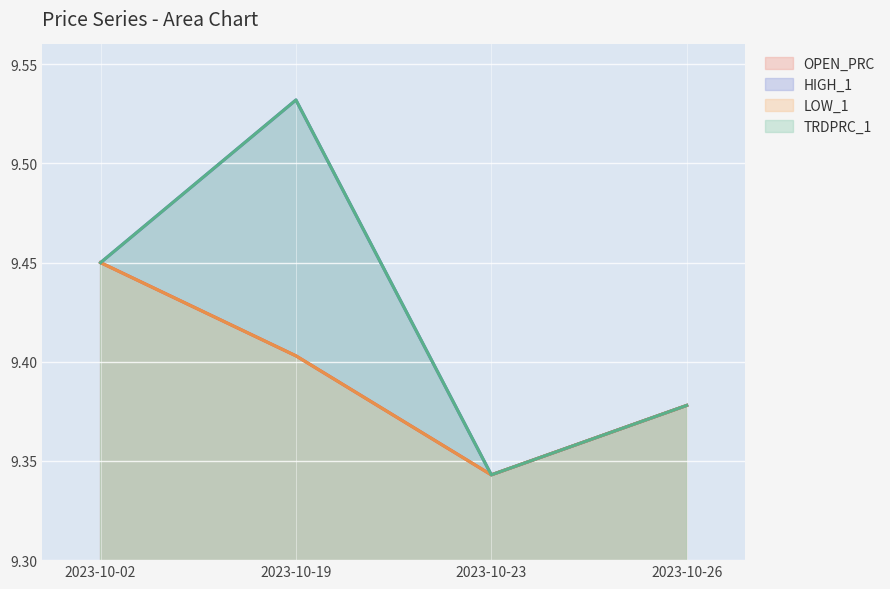

What are all the series names shown in the legend?

OPEN_PRC, HIGH_1, LOW_1, TRDPRC_1